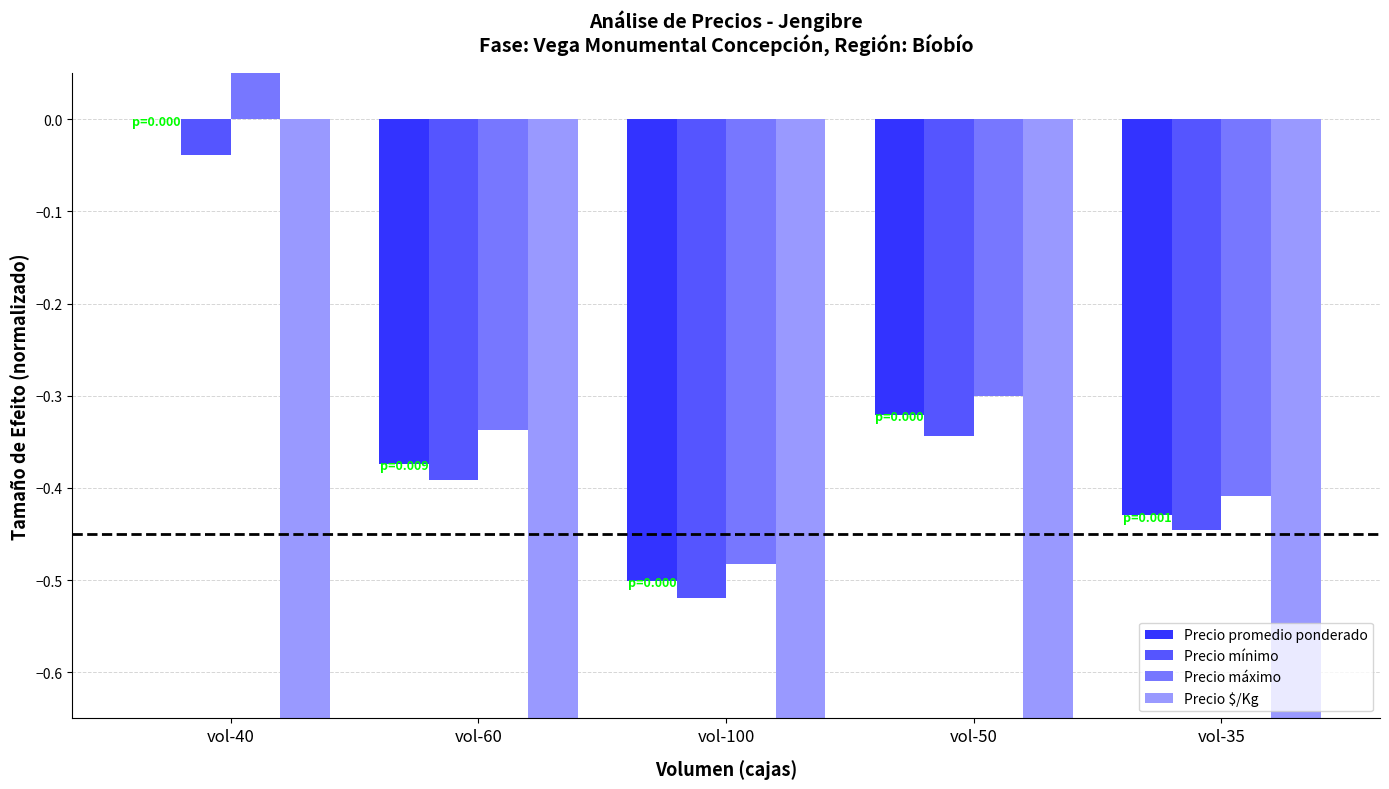

How many series are shown in this chart?

4